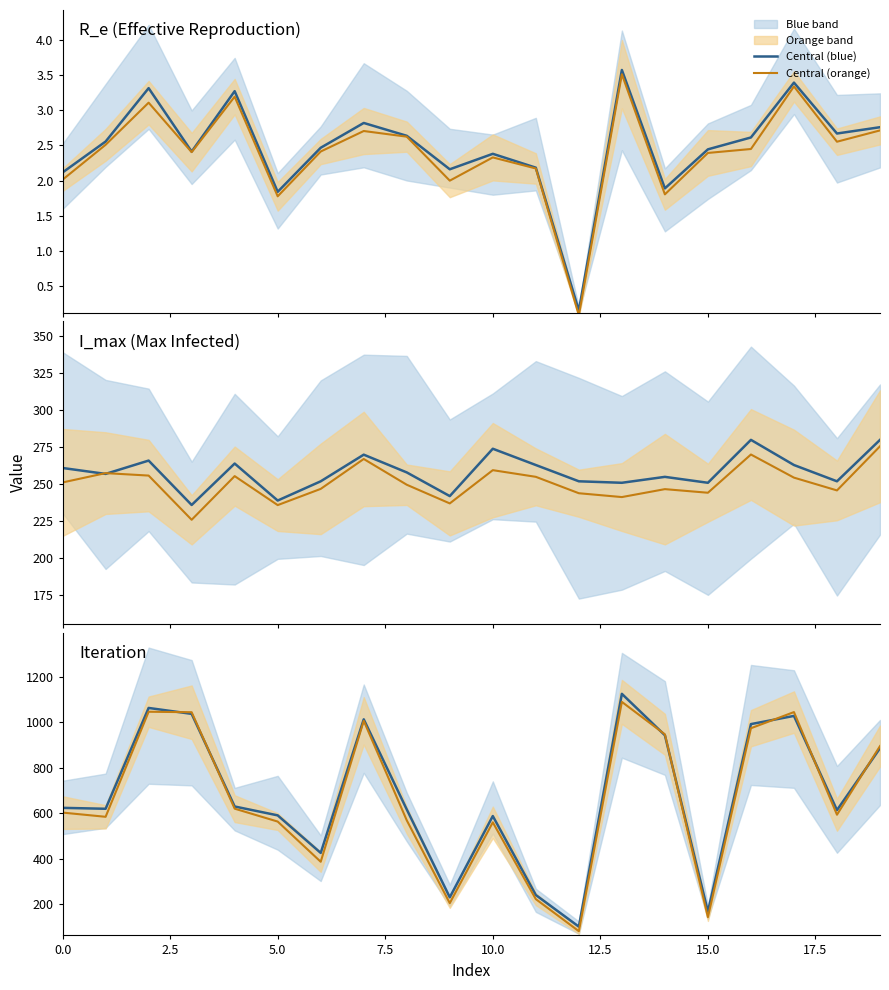

Where is Central (blue) nearest to the value 613?

18